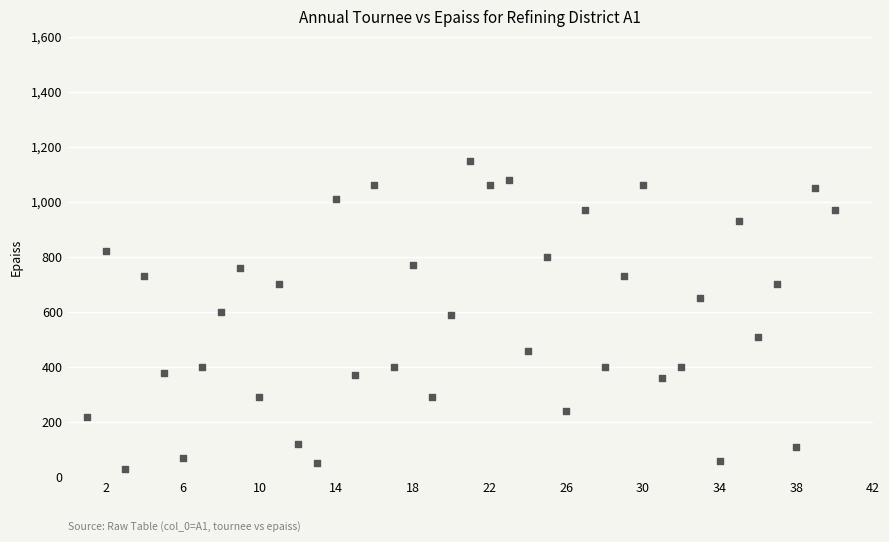

What is the range of Y values (max minus min)?

1120